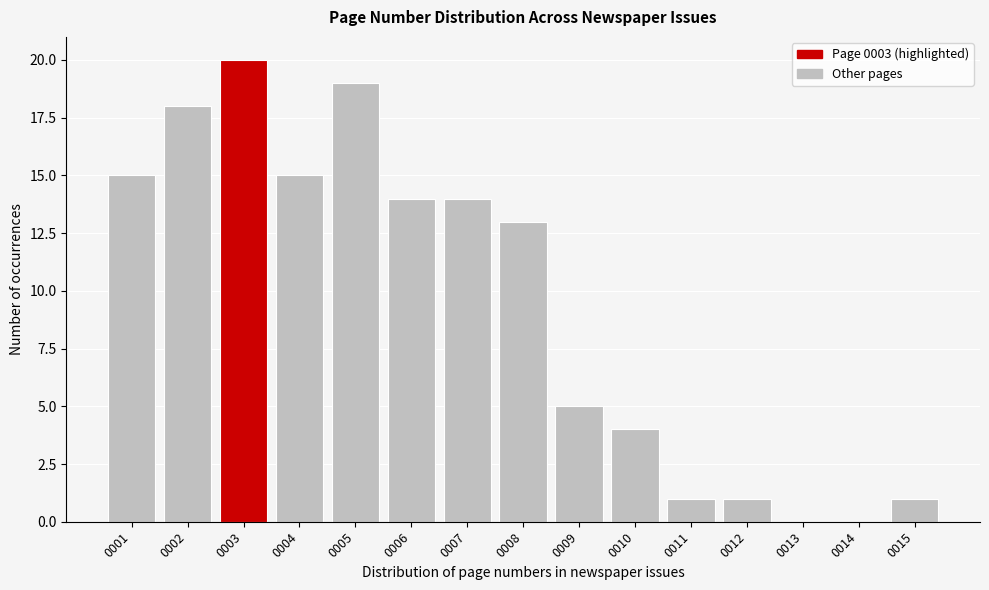

Reading right to left, list all the values displayed in this chart.

0015=1	0014=0	0013=0	0012=1	0011=1	0010=4	0009=5	0008=13	0007=14	0006=14	0005=19	0004=15	0003=20	0002=18	0001=15